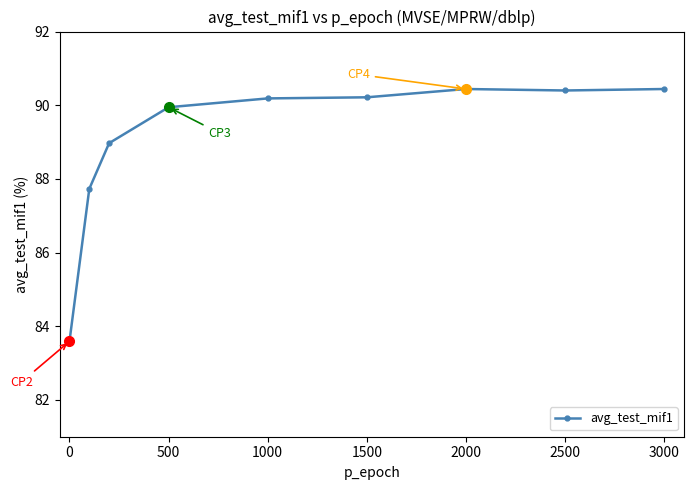

True or false: the data has more than 2 interior local peaks.

False